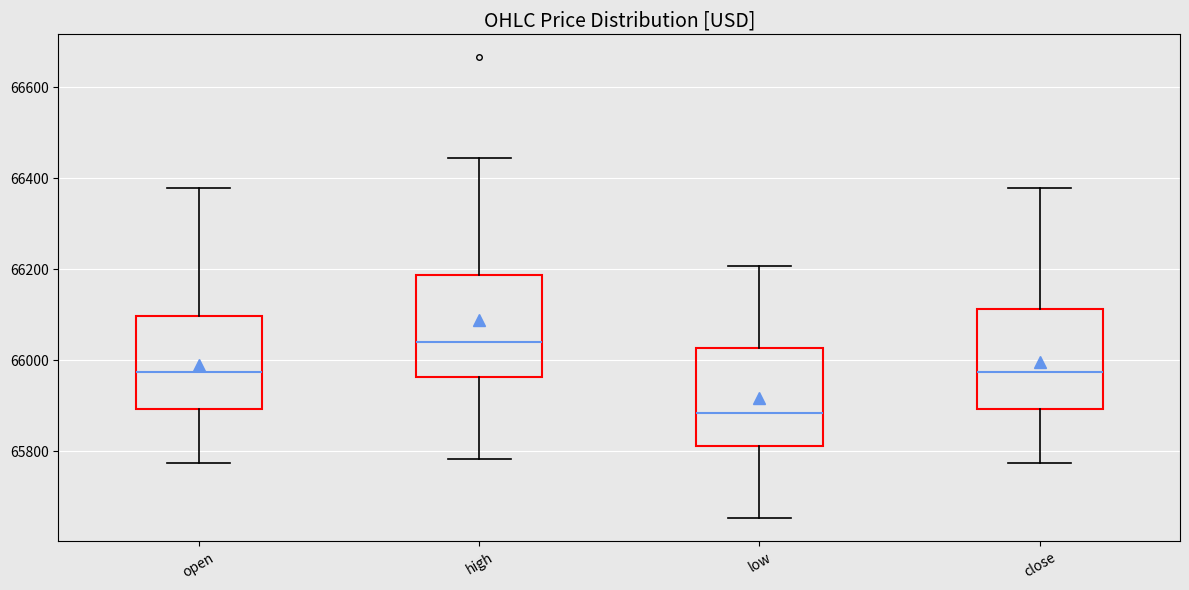

Which box's median line is the highest?

high